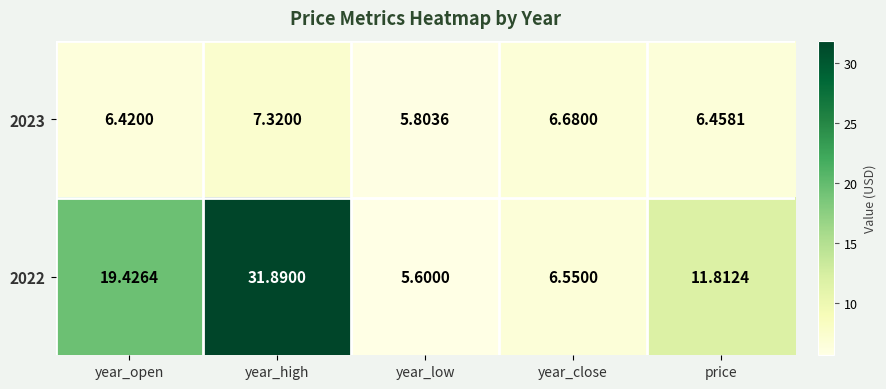

How many data points in 2023 are above 6?

4